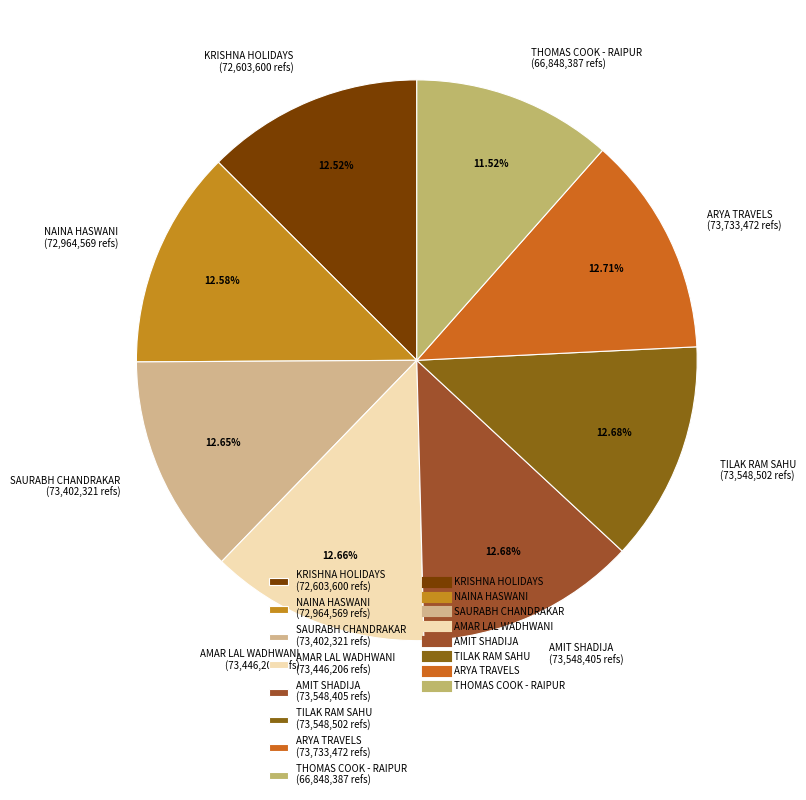

What percentage is NOT represented by AMAR LAL WADHWANI?

87.3%